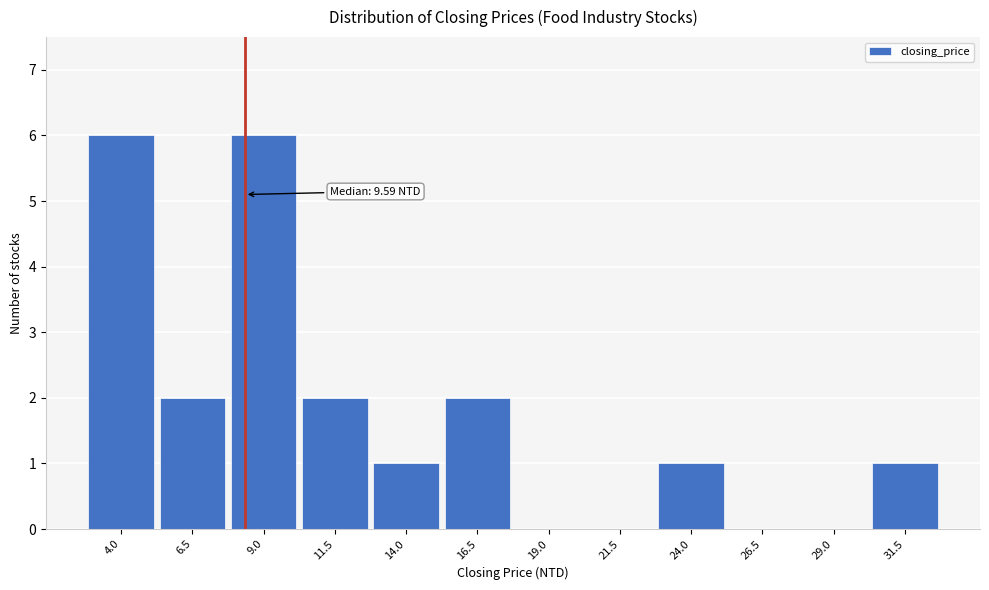

Reading right to left, extract all data points from this chart.

31.5=1	29.0=0	26.5=0	24.0=1	21.5=0	19.0=0	16.5=2	14.0=1	11.5=2	9.0=6	6.5=2	4.0=6